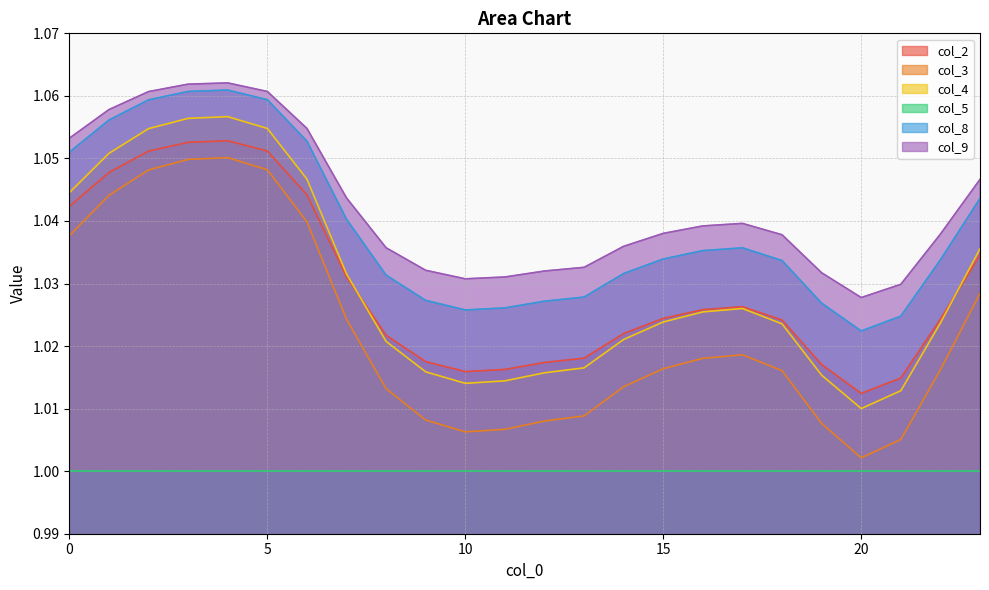

Rank the series by their maximum value, from highest to lowest.

col_9, col_8, col_4, col_2, col_3, col_5